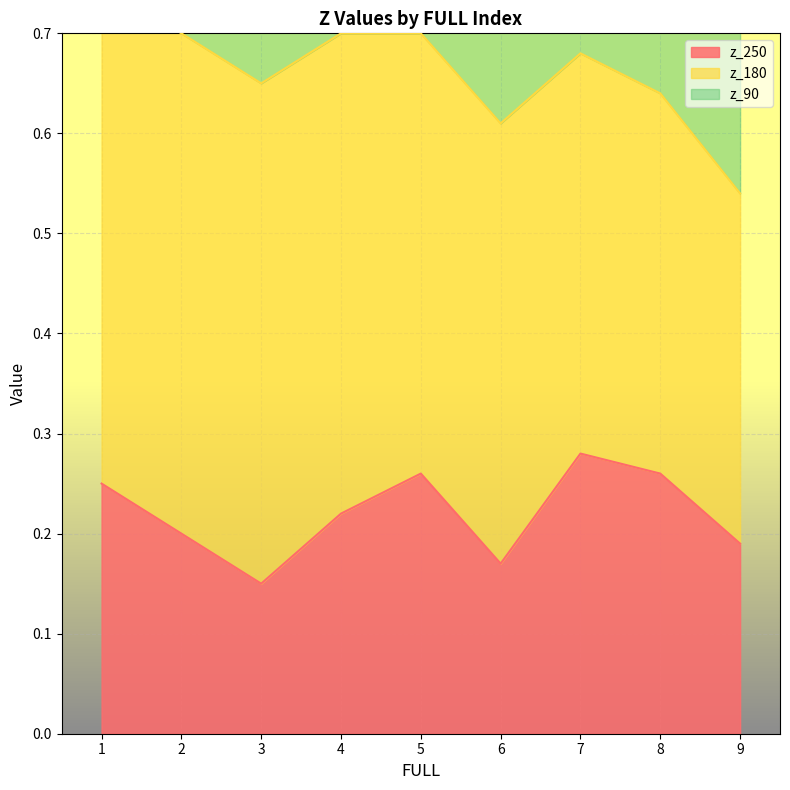

At which label does z_250 reach its minimum?

3